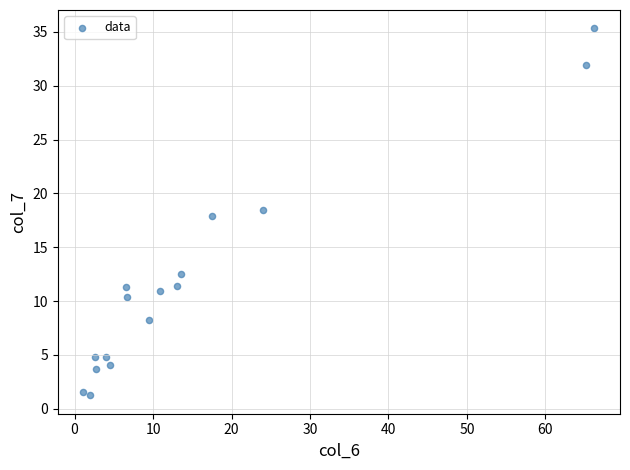

What is the range of X values (max minus min)?

65.1